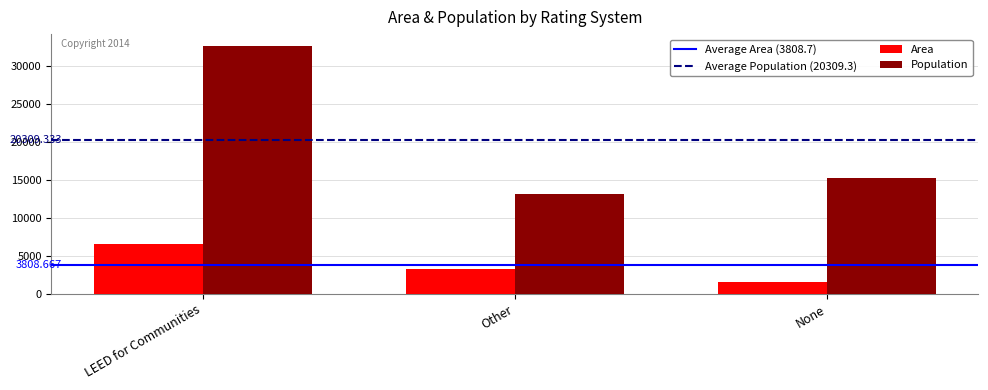

Reading left to right, transcribe all the data shown in this chart.

Area: 6552	3252	1622
Population: 32567	13171	15190